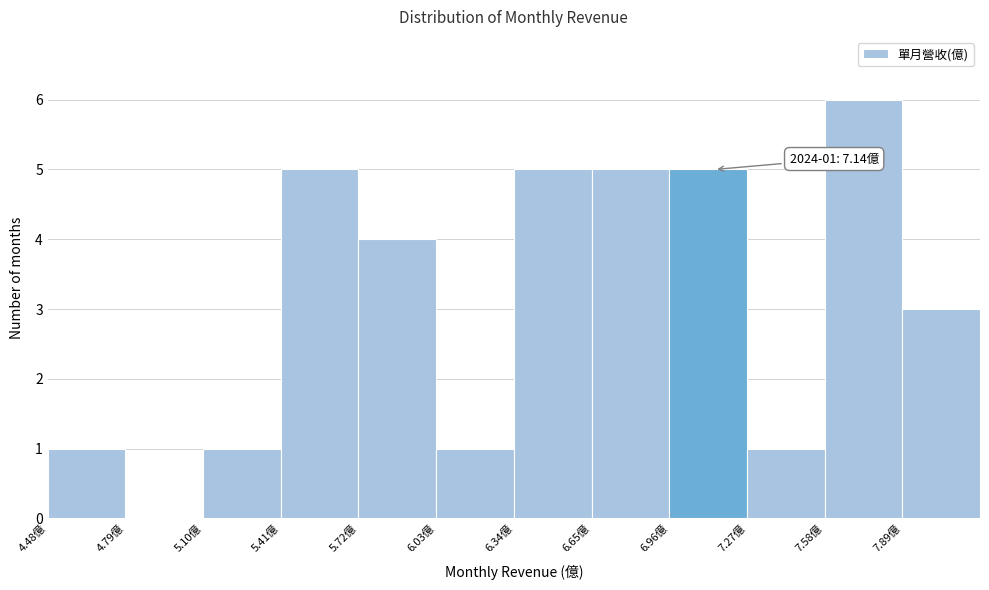

Which range on the x-axis has the tallest bar?

7.58 to 7.89